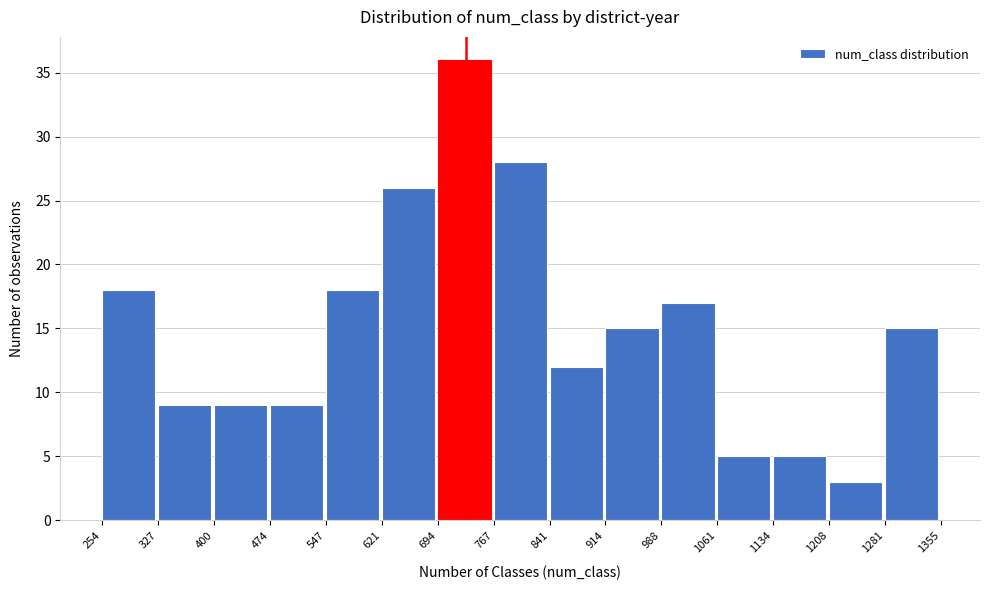

Reading left to right, list every bar in this chart as the range it spans on the x-axis followed by its height. The values are not printed on the chart, so give them approximately, as read against the axis.

254 to 327: 18
327 to 400: 9
400 to 474: 9
474 to 547: 9
547 to 621: 18
621 to 694: 26
694 to 767: 36
767 to 841: 28
841 to 914: 12
914 to 988: 15
988 to 1061: 17
1061 to 1134: 5
1134 to 1208: 5
1208 to 1281: 3
1281 to 1355: 15